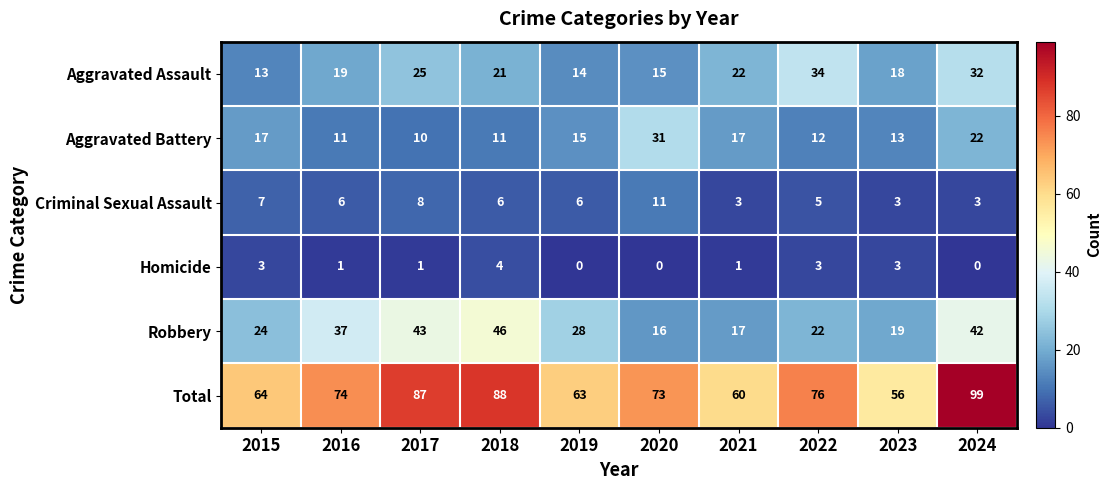

What is the difference between the second highest and second lowest values in the Criminal Sexual Assault series?

5